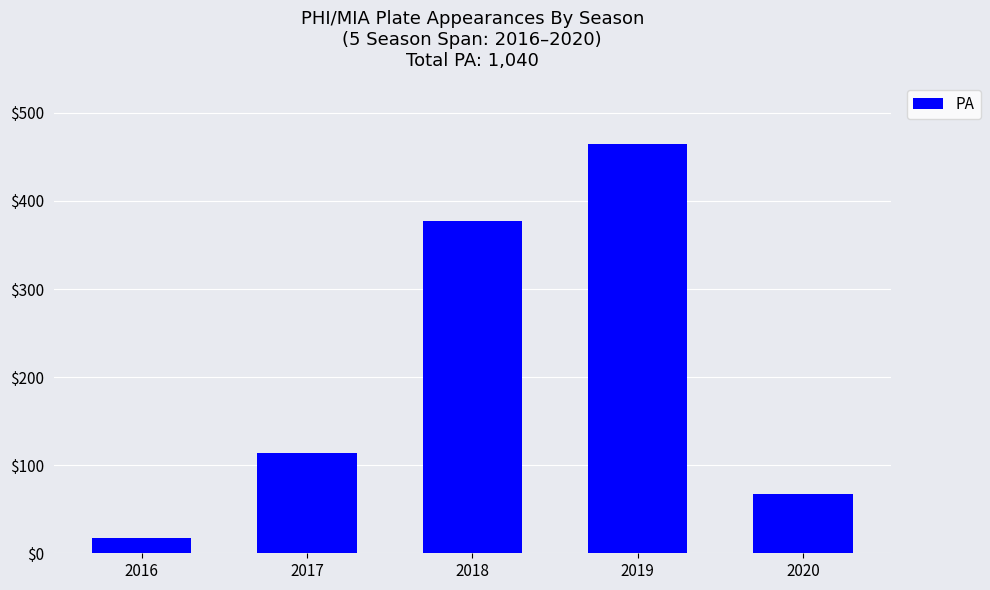

How many values are between 67 and 377?

3